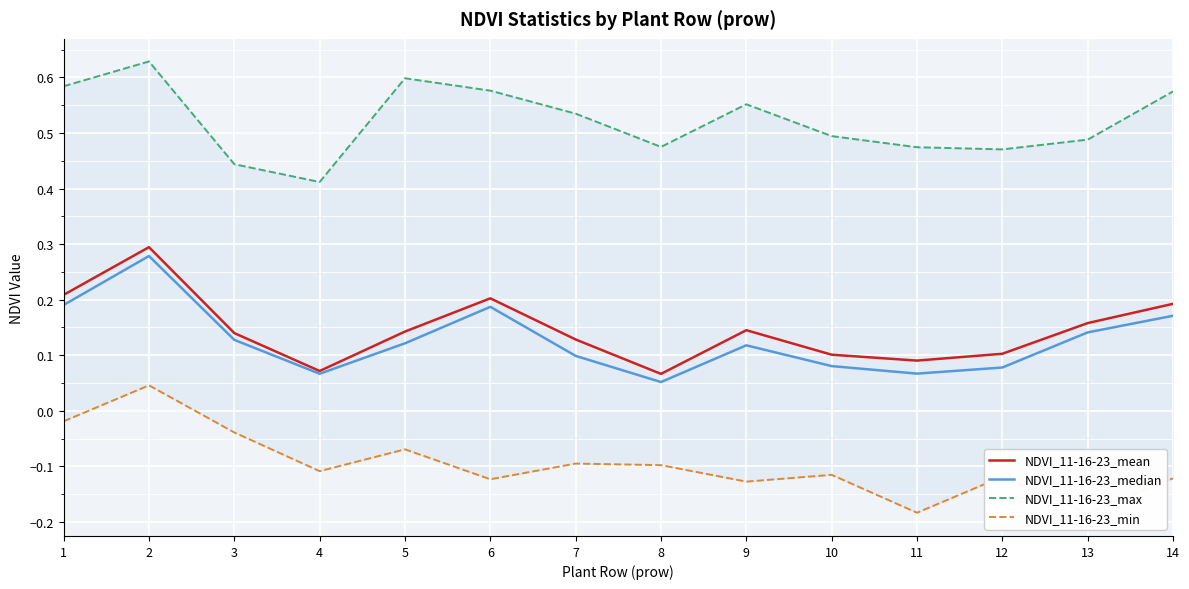

True or false: NDVI_11-16-23_mean has a value of 0.1 at 10.

True